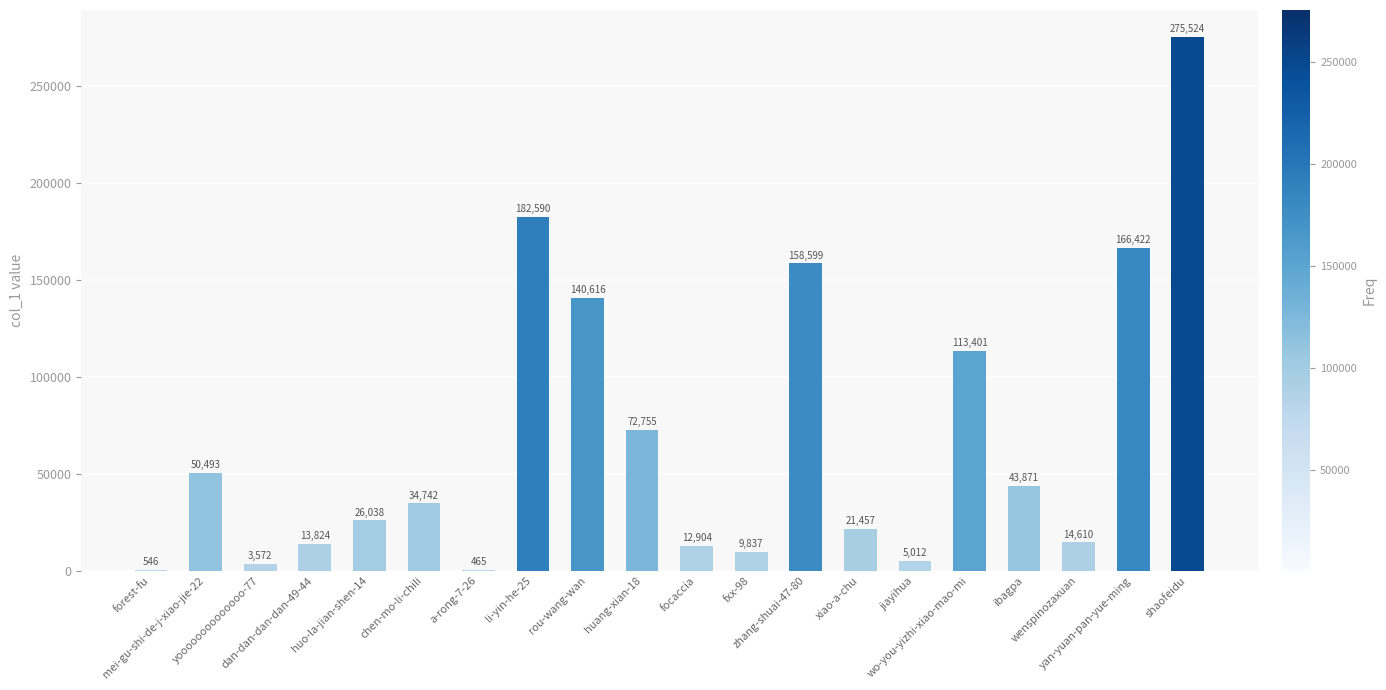

What is the change in value from jiayihua to ibagpa?

+38859